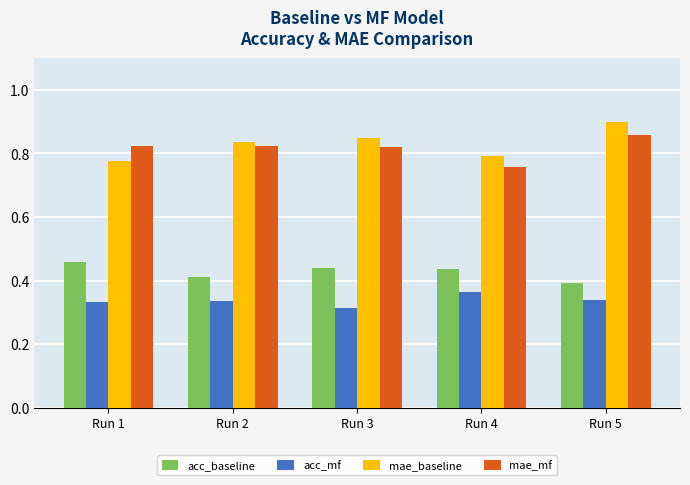

How many mae_mf values are between 0 and 1?

5